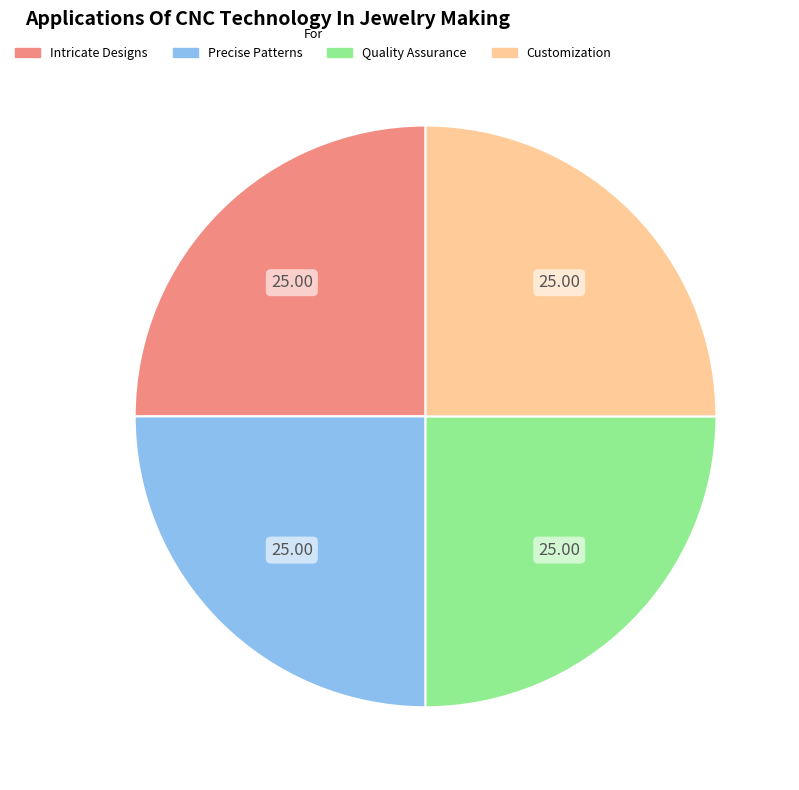

Is there any slice that represents more than half of the pie?

No